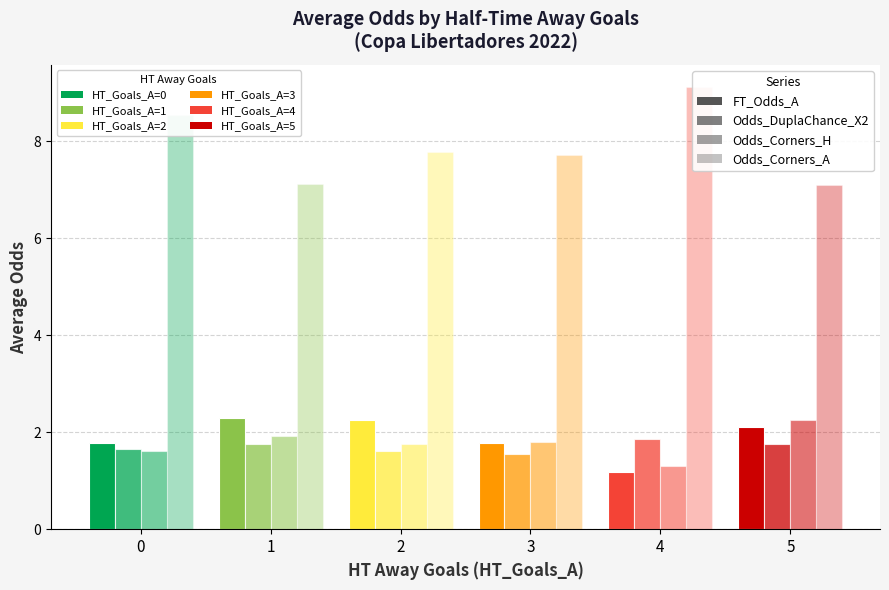

Between 2 and 5, which is larger?

2